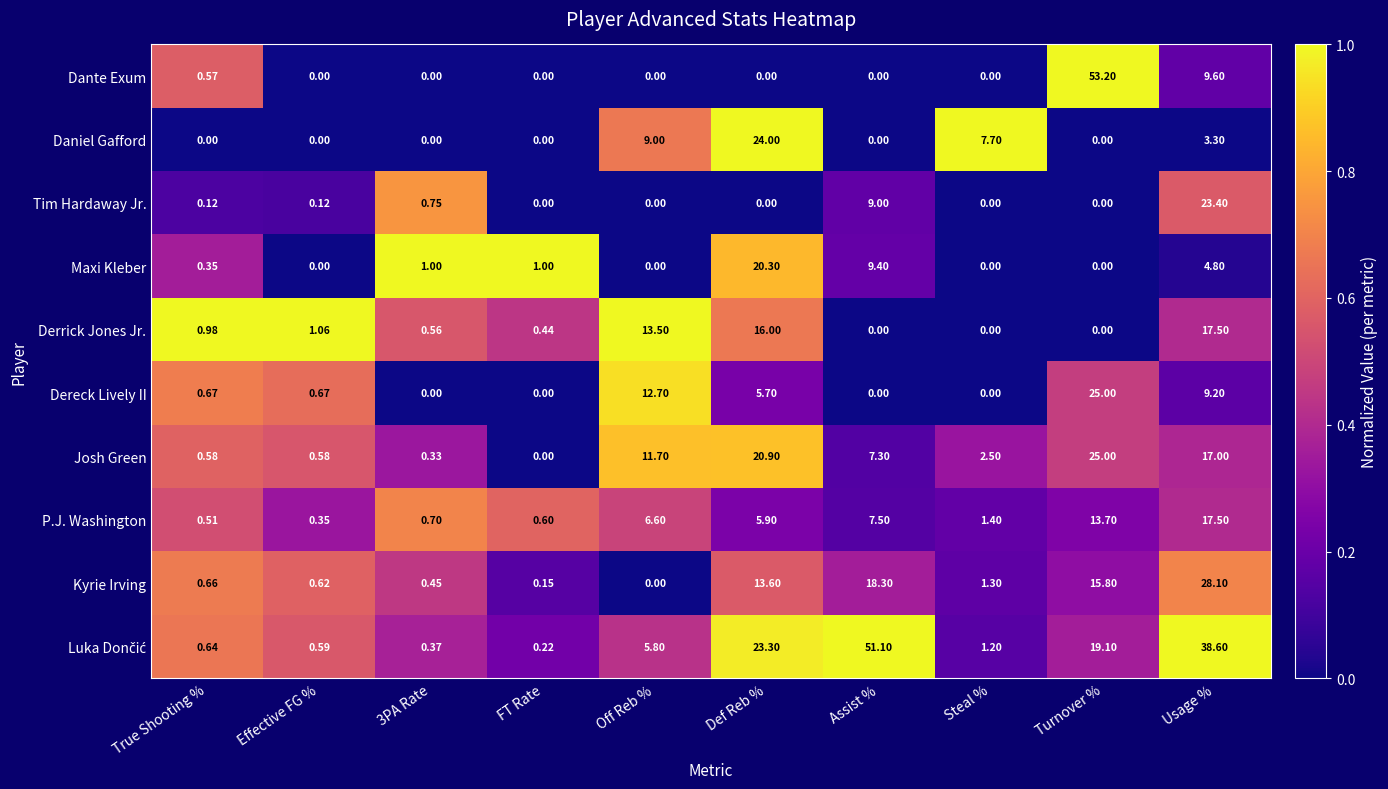

Between 3PA Rate and Off Reb %, which series saw the biggest shift?

Derrick Jones Jr.